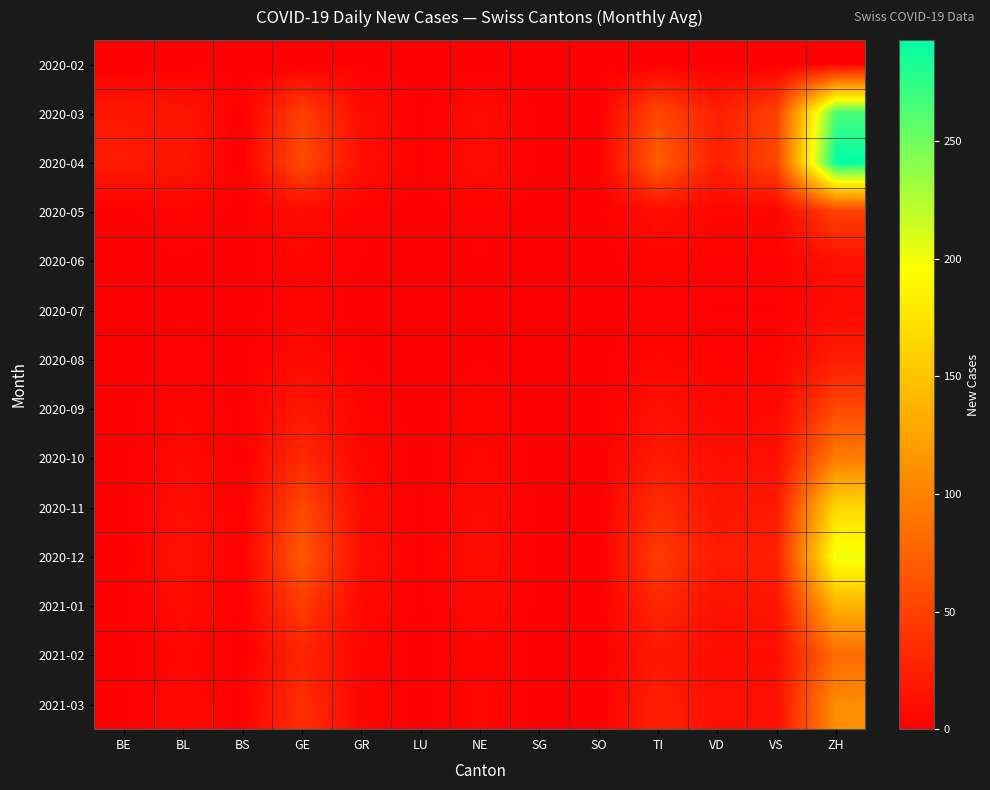

Rank the series by their maximum value, from lowest to highest.

2020-02, 2020-07, 2020-06, 2020-08, 2020-05, 2020-09, 2021-02, 2020-10, 2021-03, 2021-01, 2020-11, 2020-12, 2020-03, 2020-04